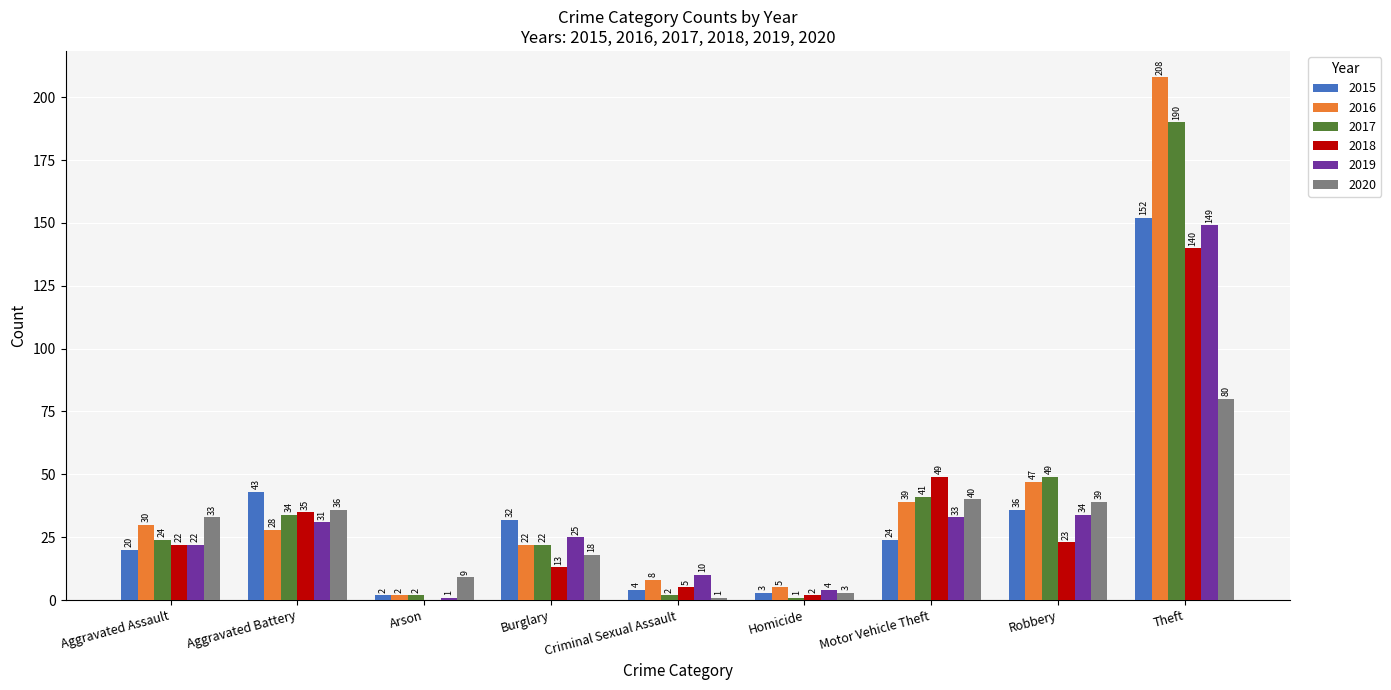

What value does the 2017 series have at Aggravated Battery, to the nearest 10?

30